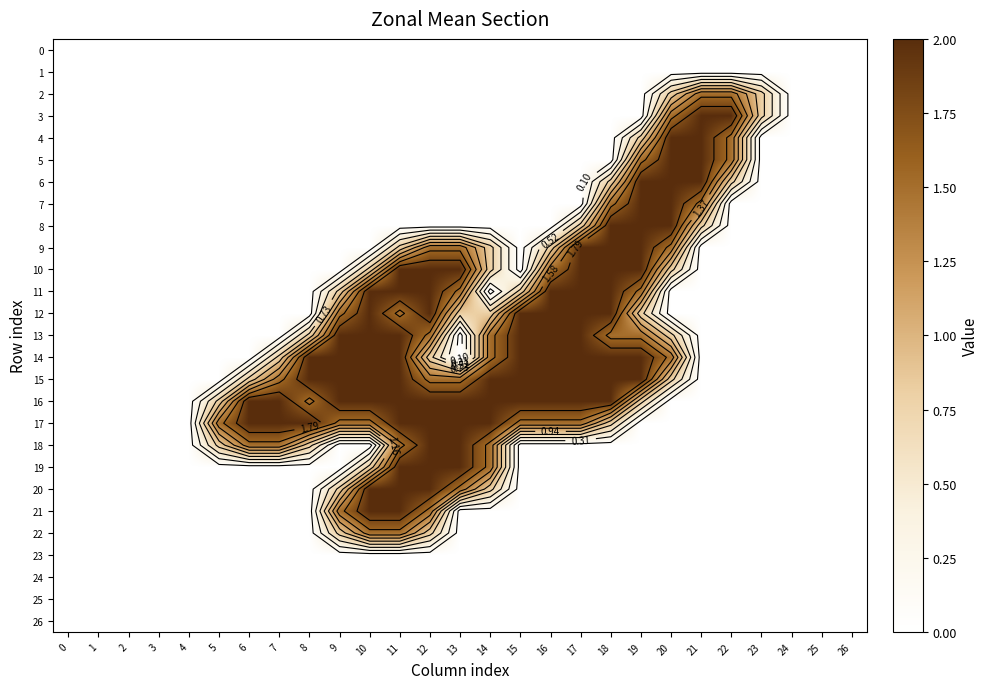

What is the maximum value for 10?

2.0